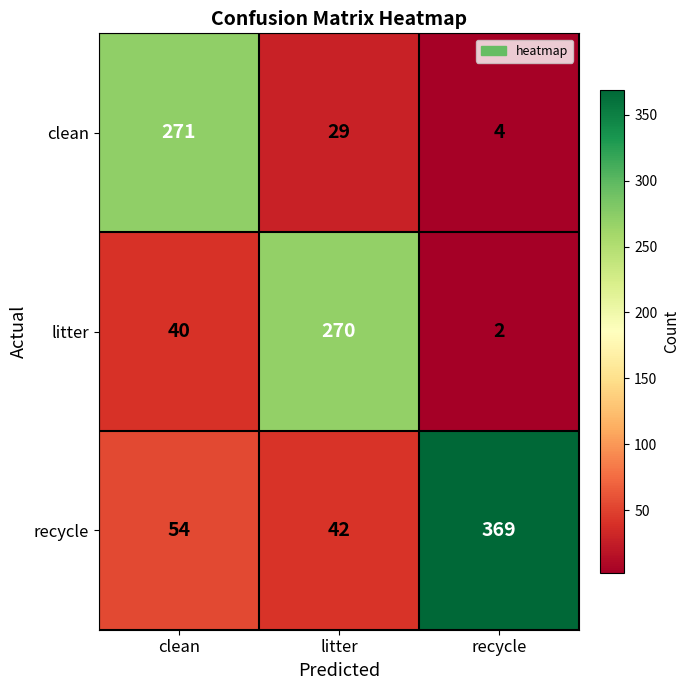

What is the difference between the highest and lowest values at recycle?

367